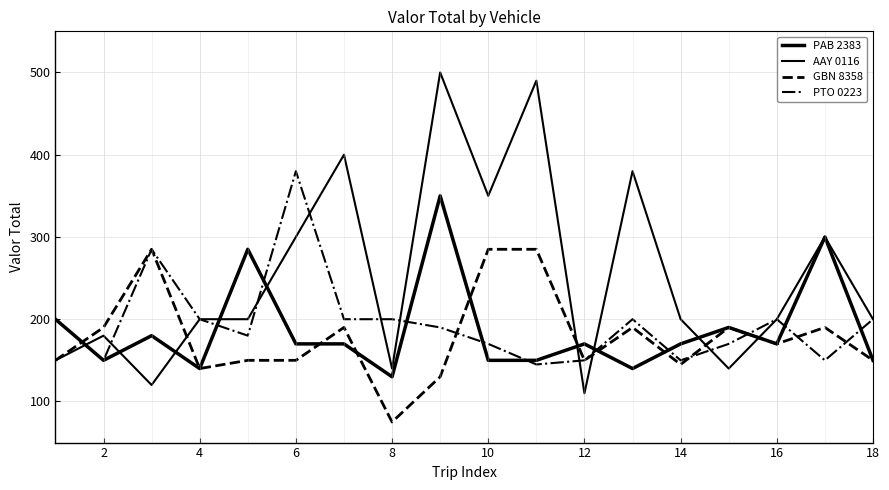

How many lines are shown in the chart?

4